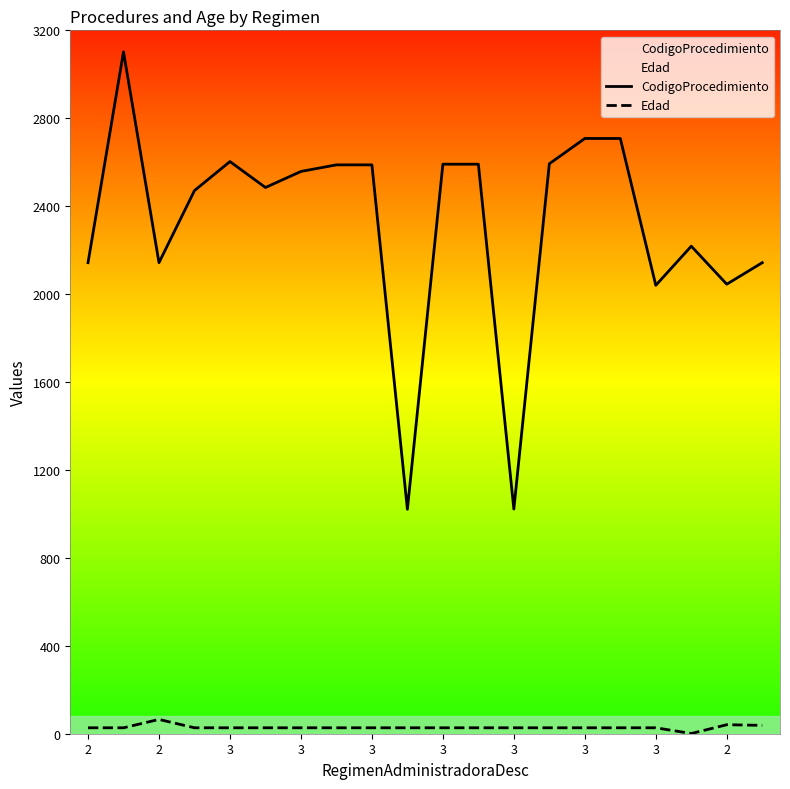

True or false: CodigoProcedimiento has more than 1 interior local peaks.

True